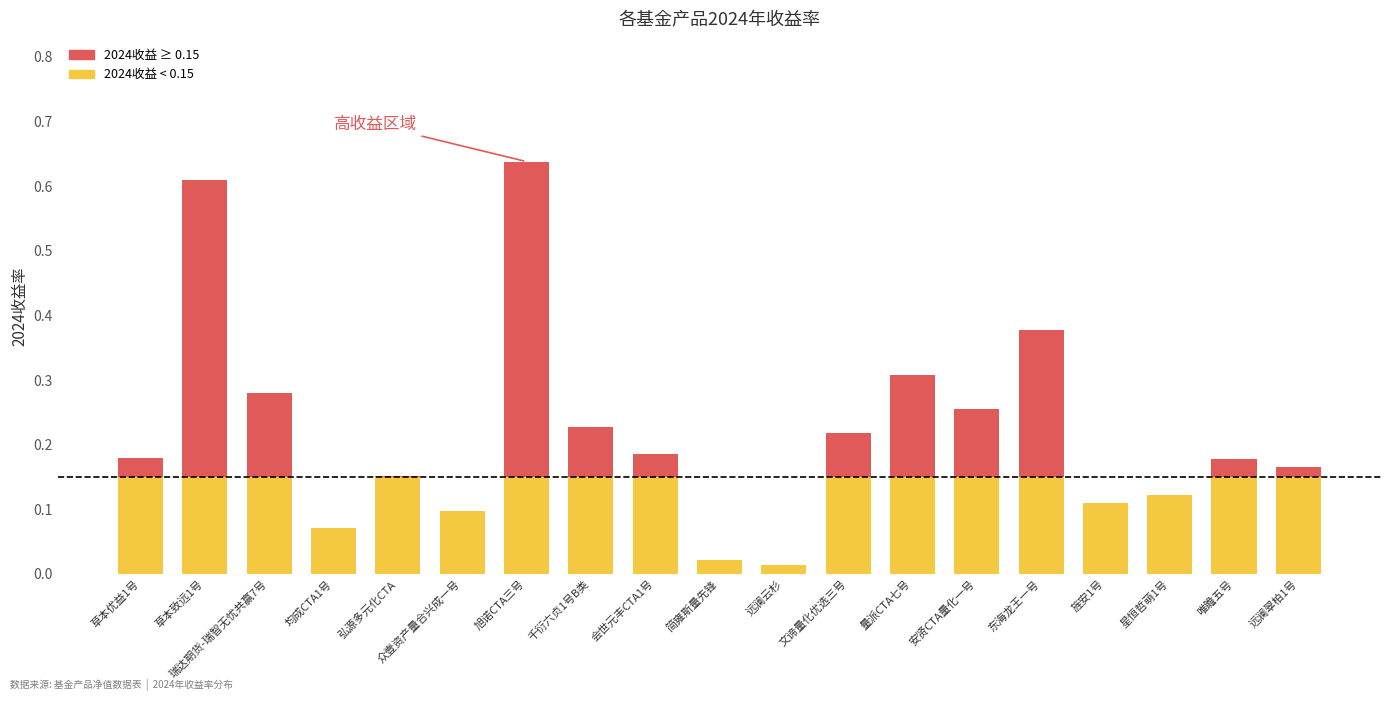

Read the value at 均成CTA1号.

0.1